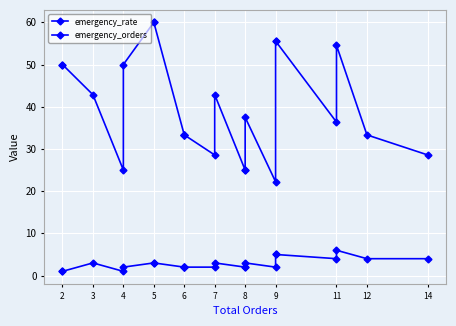

What is the value of the emergency_rate point at the 1st from the left?

50.0